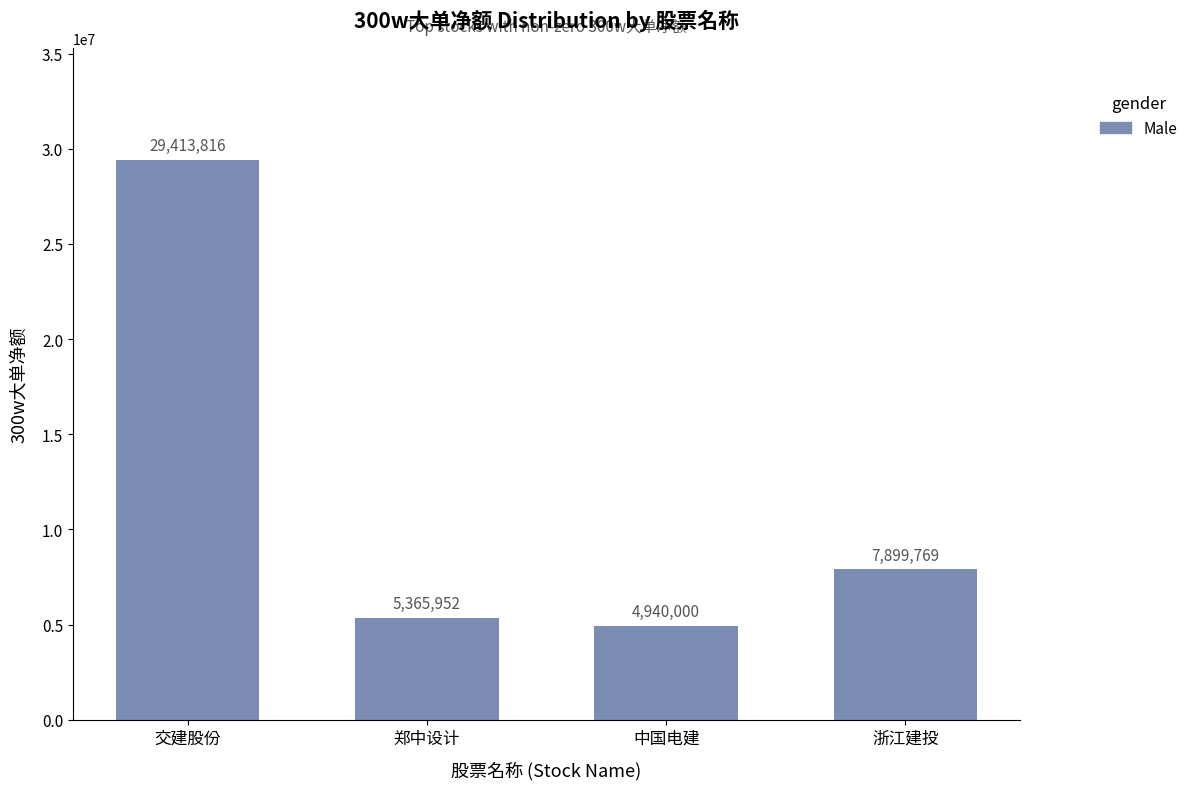

What is the value of the 4th bar from the left?

7899769